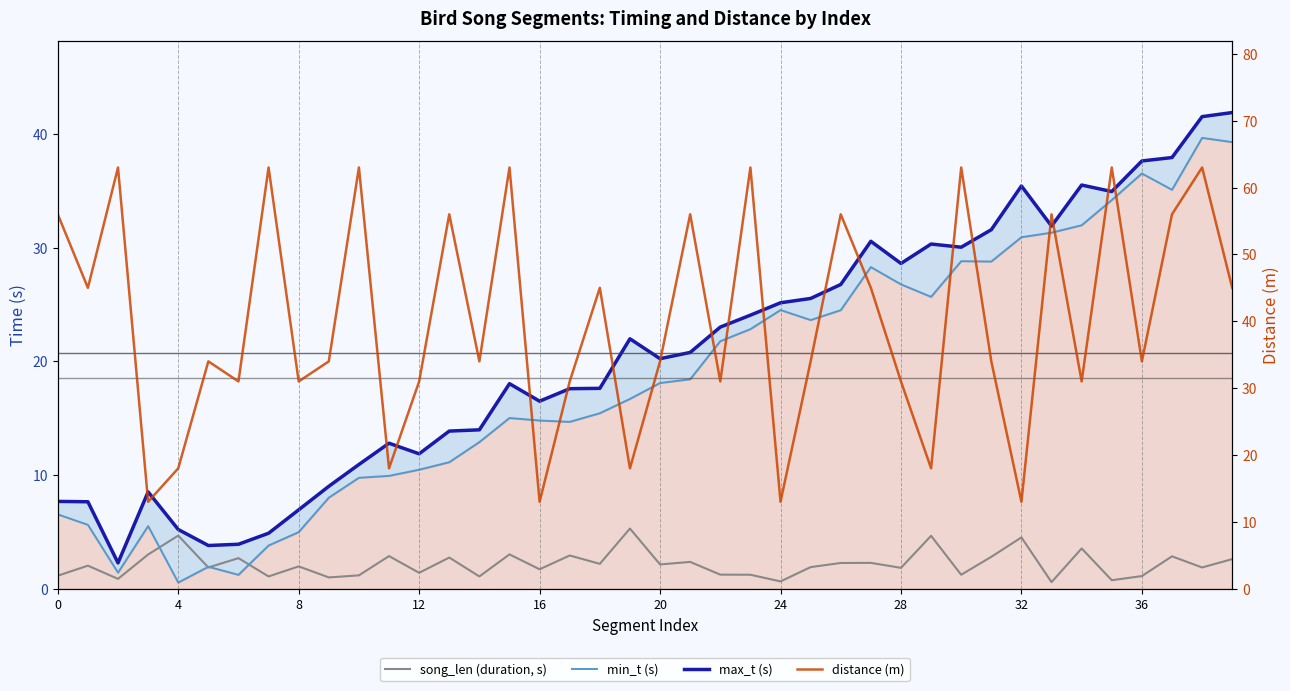

Reading left to right, what are all the values shown in this chart?

song_len (duration, s): 1.1	2.0	0.9	3.0	4.7	1.9	2.7	1.1	2.0	1.0	1.2	2.9	1.4	2.7	1.1	3.0	1.7	2.9	2.2	5.3	2.1	2.4	1.2	1.2	0.6	1.9	2.3	2.3	1.8	4.7	1.2	2.8	4.5	0.6	3.5	0.7	1.1	2.8	1.9	2.6
min_t (s): 6.5	5.6	1.4	5.5	0.5	1.9	1.2	3.8	5.0	8.0	9.8	9.9	10.5	11.1	12.9	15.0	14.8	14.7	15.4	16.7	18.1	18.4	21.8	22.8	24.5	23.6	24.5	28.3	26.8	25.7	28.8	28.8	30.9	31.3	32.0	34.2	36.5	35.1	39.7	39.3
max_t (s): 7.7	7.7	2.3	8.5	5.2	3.8	3.9	4.9	6.9	9.0	10.9	12.8	11.9	13.9	14.0	18.0	16.5	17.6	17.6	22.0	20.2	20.8	23.0	24.1	25.2	25.5	26.8	30.6	28.6	30.3	30.1	31.6	35.4	31.9	35.5	35.0	37.6	37.9	41.5	41.9
distance (m): 56.0	45.0	63.0	13.0	18.0	34.0	31.0	63.0	31.0	34.0	63.0	18.0	31.0	56.0	34.0	63.0	13.0	31.0	45.0	18.0	34.0	56.0	31.0	63.0	13.0	34.0	56.0	45.0	31.0	18.0	63.0	34.0	13.0	56.0	31.0	63.0	34.0	56.0	63.0	45.0